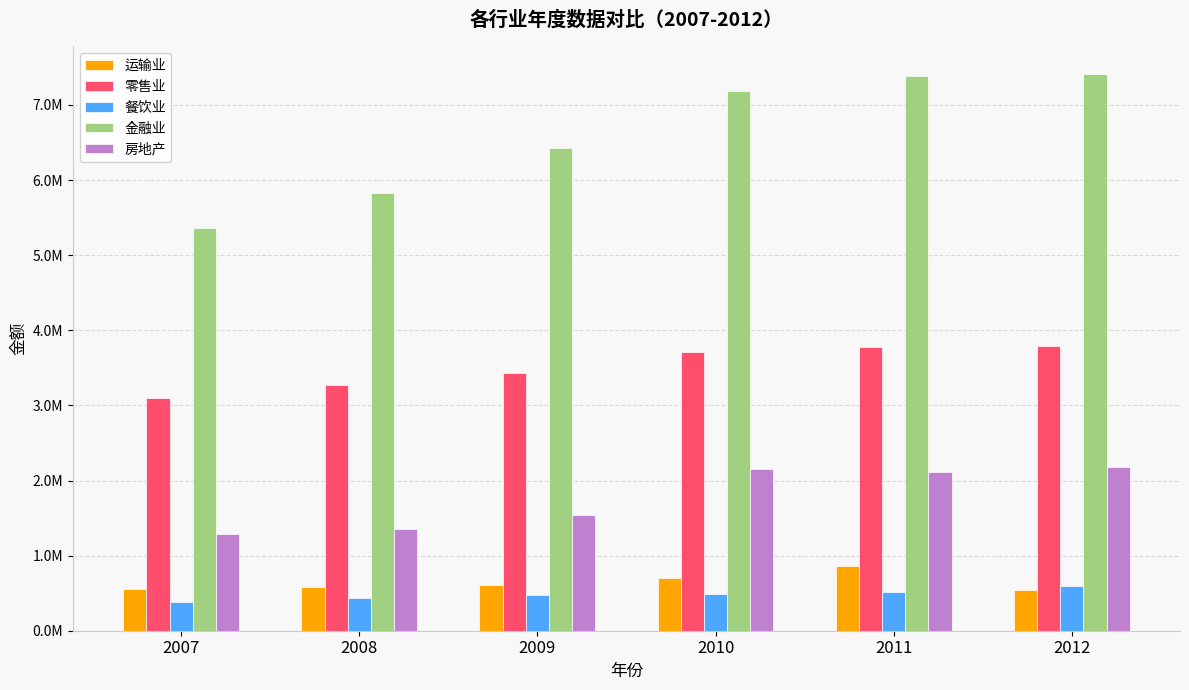

The value of 房地产 at 2012 is 704106. True or false?

False